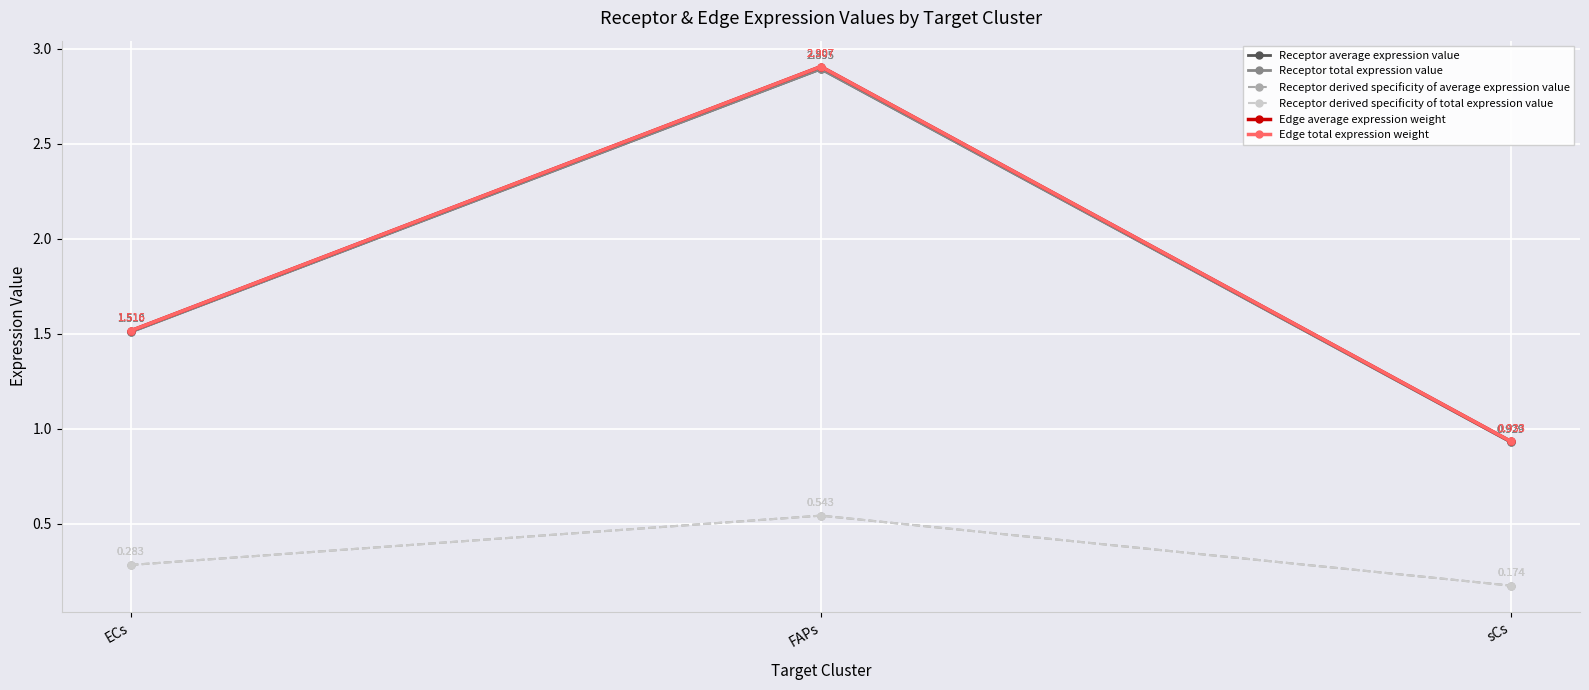

Reading left to right, what are all the values shown in this chart?

Receptor average expression value: ECs=1.5	FAPs=2.9	sCs=0.9
Receptor total expression value: ECs=1.5	FAPs=2.9	sCs=0.9
Receptor derived specificity of average expression value: ECs=0.3	FAPs=0.5	sCs=0.2
Receptor derived specificity of total expression value: ECs=0.3	FAPs=0.5	sCs=0.2
Edge average expression weight: ECs=1.5	FAPs=2.9	sCs=0.9
Edge total expression weight: ECs=1.5	FAPs=2.9	sCs=0.9